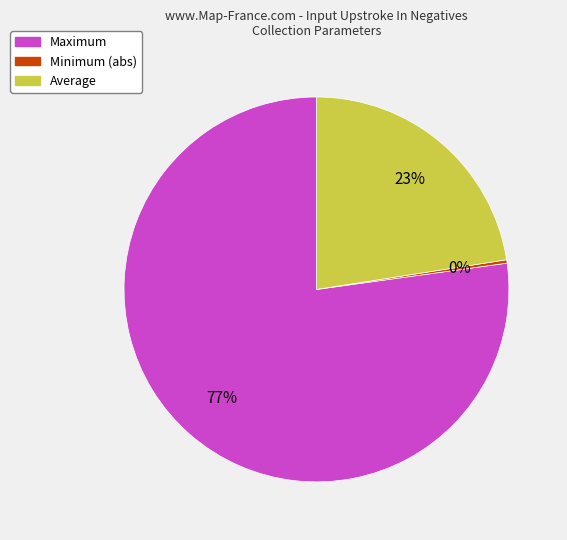

Count the number of slices in the pie.

3